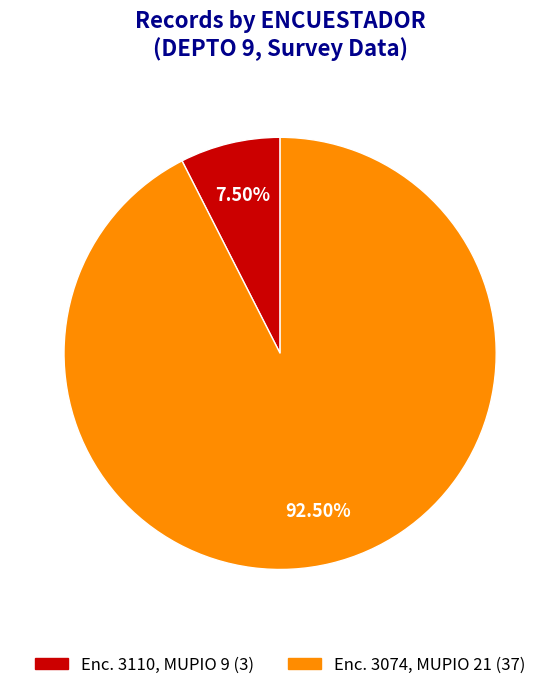

Is the sum of Enc. 3074, MUPIO 21 (37) and Enc. 3110, MUPIO 9 (3) greater than half?

Yes